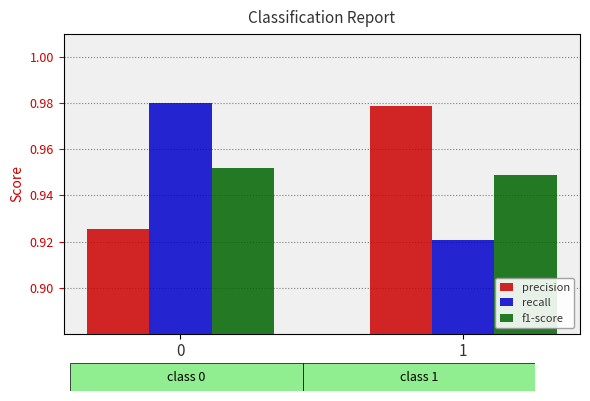

The precision series shows 0.4 at 1. True or false?

False